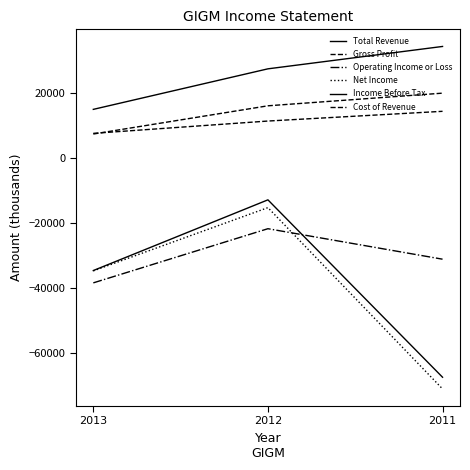

Which series has the widest spread of values?

Net Income